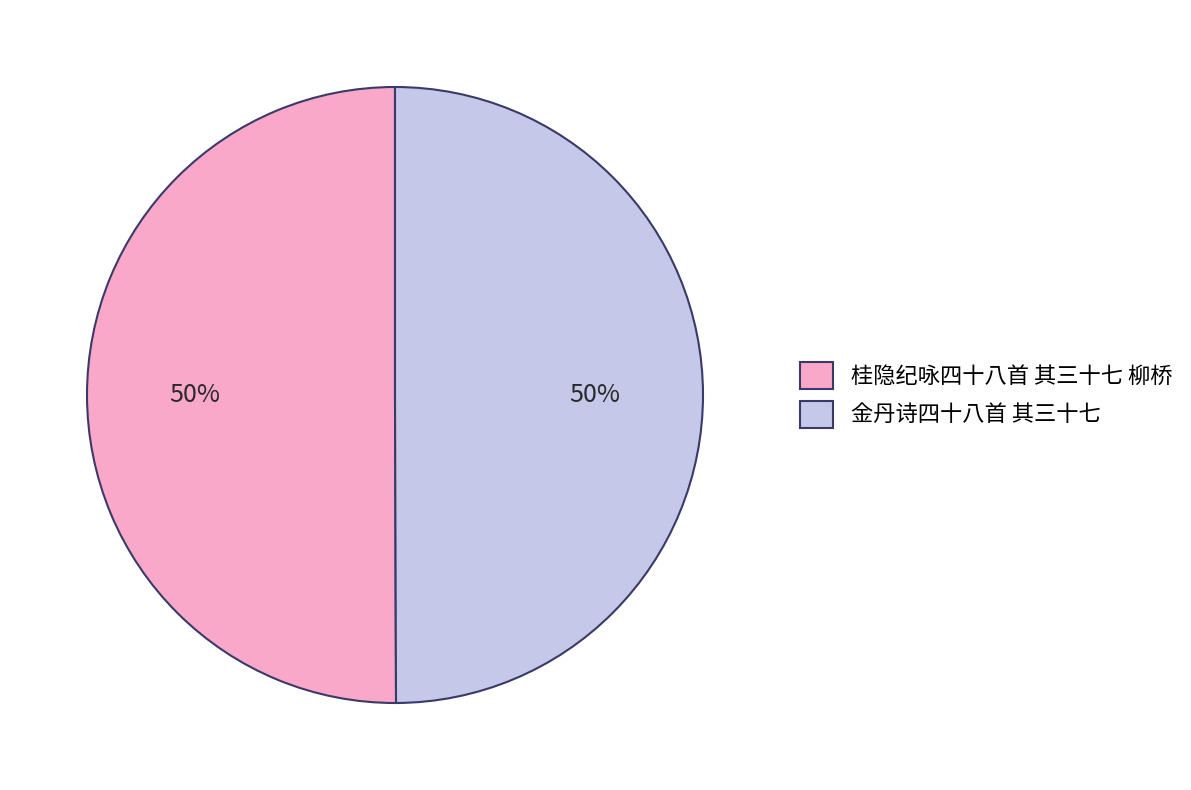

Combined, do 桂隐纪咏四十八首 其三十七 柳桥 and 金丹诗四十八首 其三十七 account for over 50%?

Yes